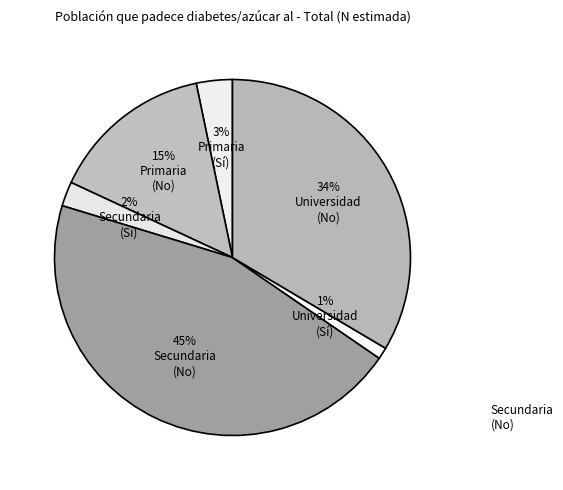

How many slices are in this pie chart?

6